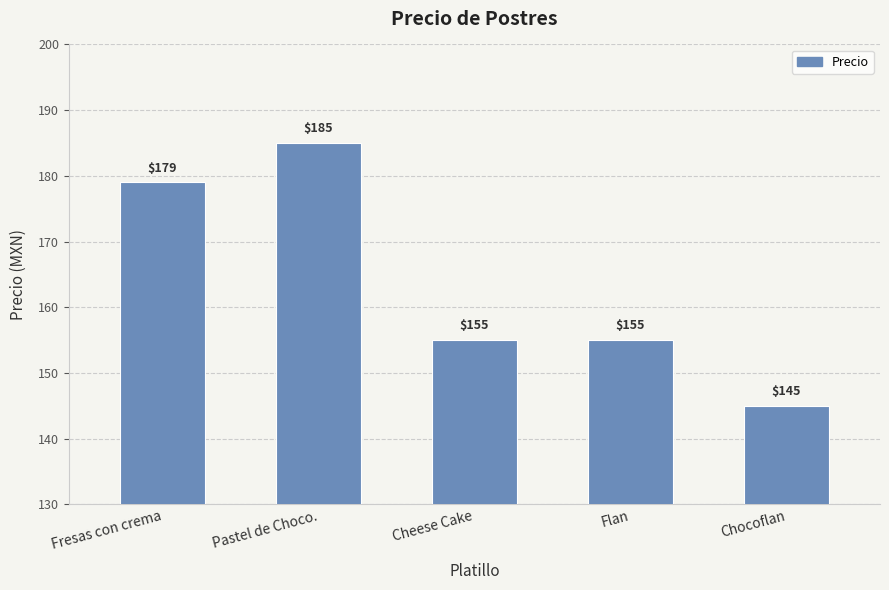

What is the label of the 3rd bar from the right?

Cheese Cake